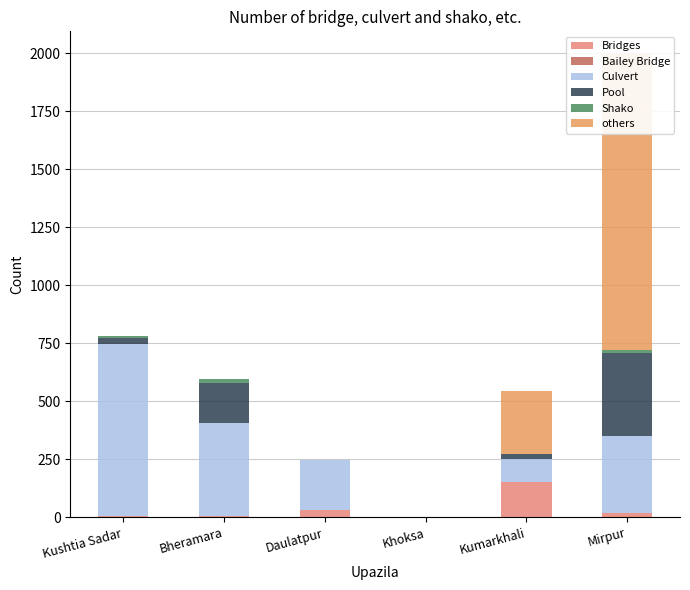

Which category has the highest value across all series?

Mirpur